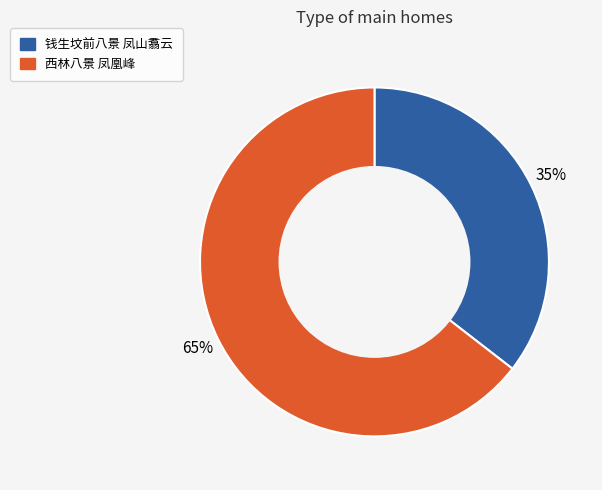

Which has a higher value, 钱生坟前八景 凤山翥云 or 西林八景 凤凰峰?

西林八景 凤凰峰